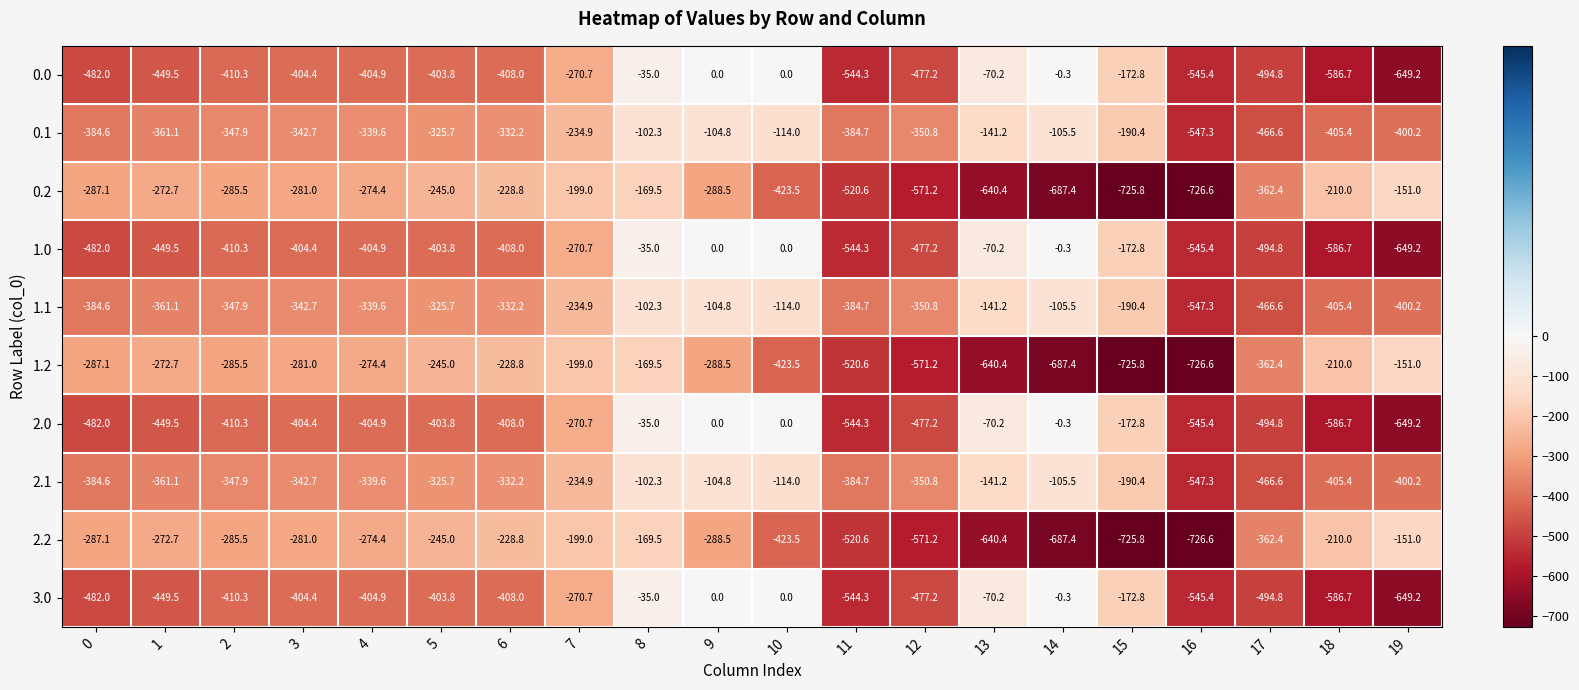

What is the lowest value of the 1.1 series?

-547.3